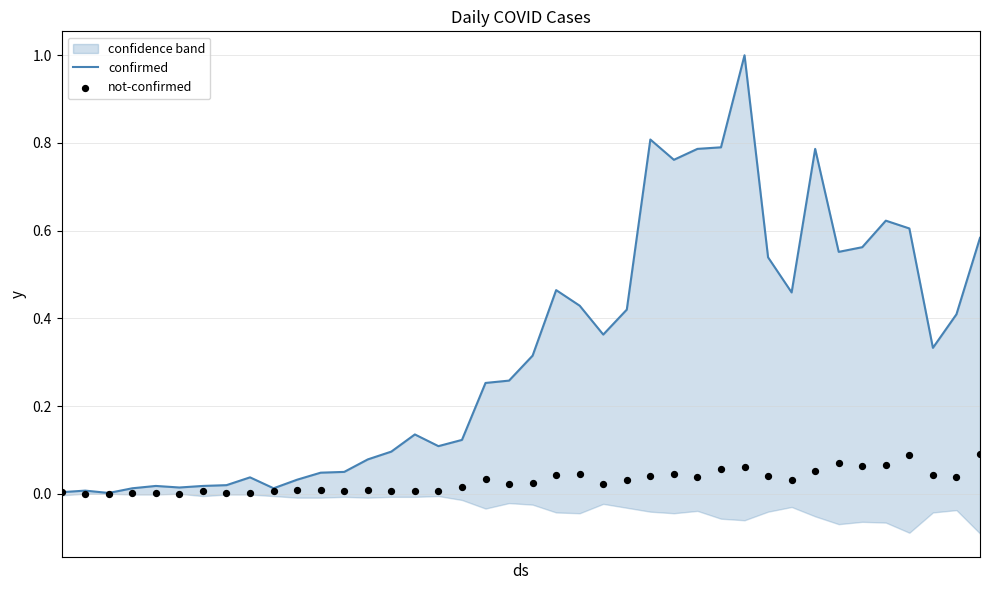

Which series has the widest spread of Y values?

confirmed